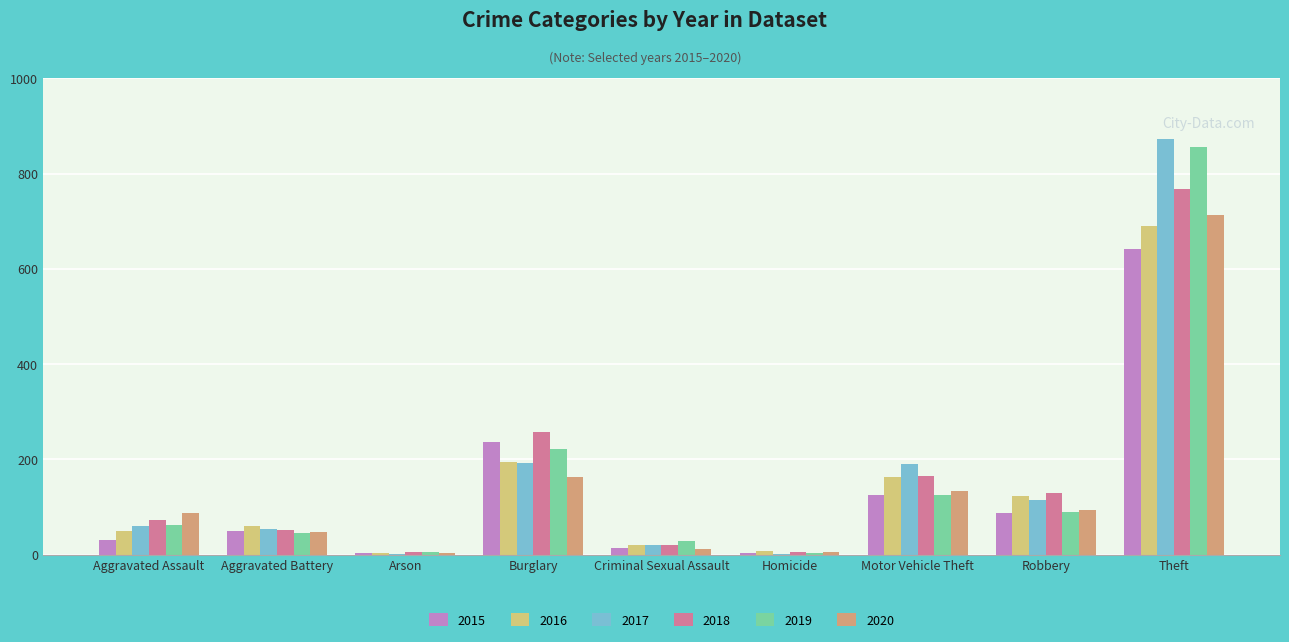

What is the highest value of the 2015 series?

641